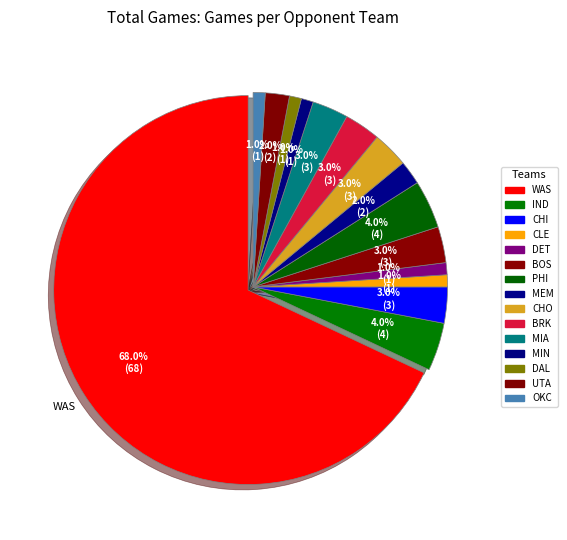

What is the smallest slice in the pie chart?

CLE